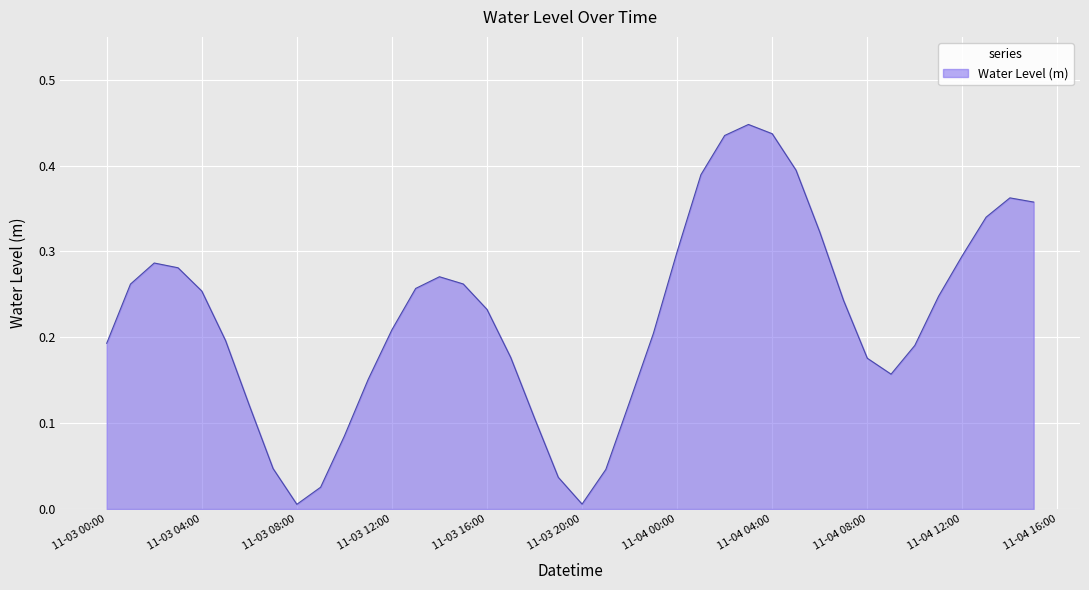

Reading left to right, what are all the values shown in this chart?

0.2	0.3	0.3	0.3	0.3	0.2	0.1	0.0	0.0	0.0	0.1	0.2	0.2	0.3	0.3	0.3	0.2	0.2	0.1	0.0	0.0	0.0	0.1	0.2	0.3	0.4	0.4	0.4	0.4	0.4	0.3	0.2	0.2	0.2	0.2	0.2	0.3	0.3	0.4	0.4